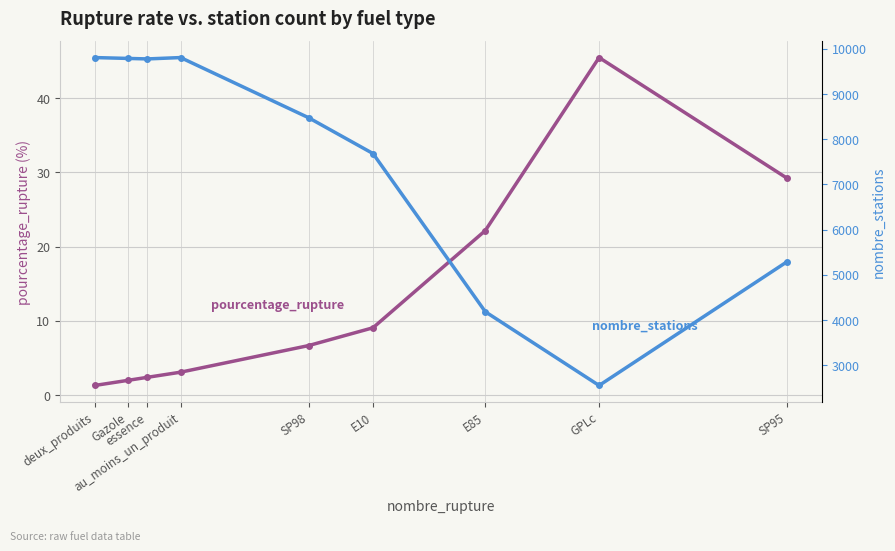

What value does the nombre_stations series have at essence?

9777.0